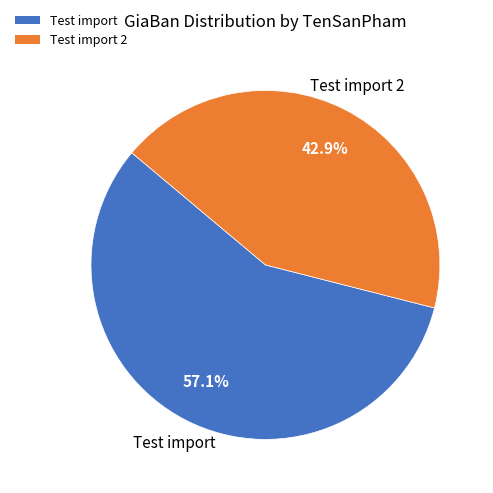

How many slices are in this pie chart?

2